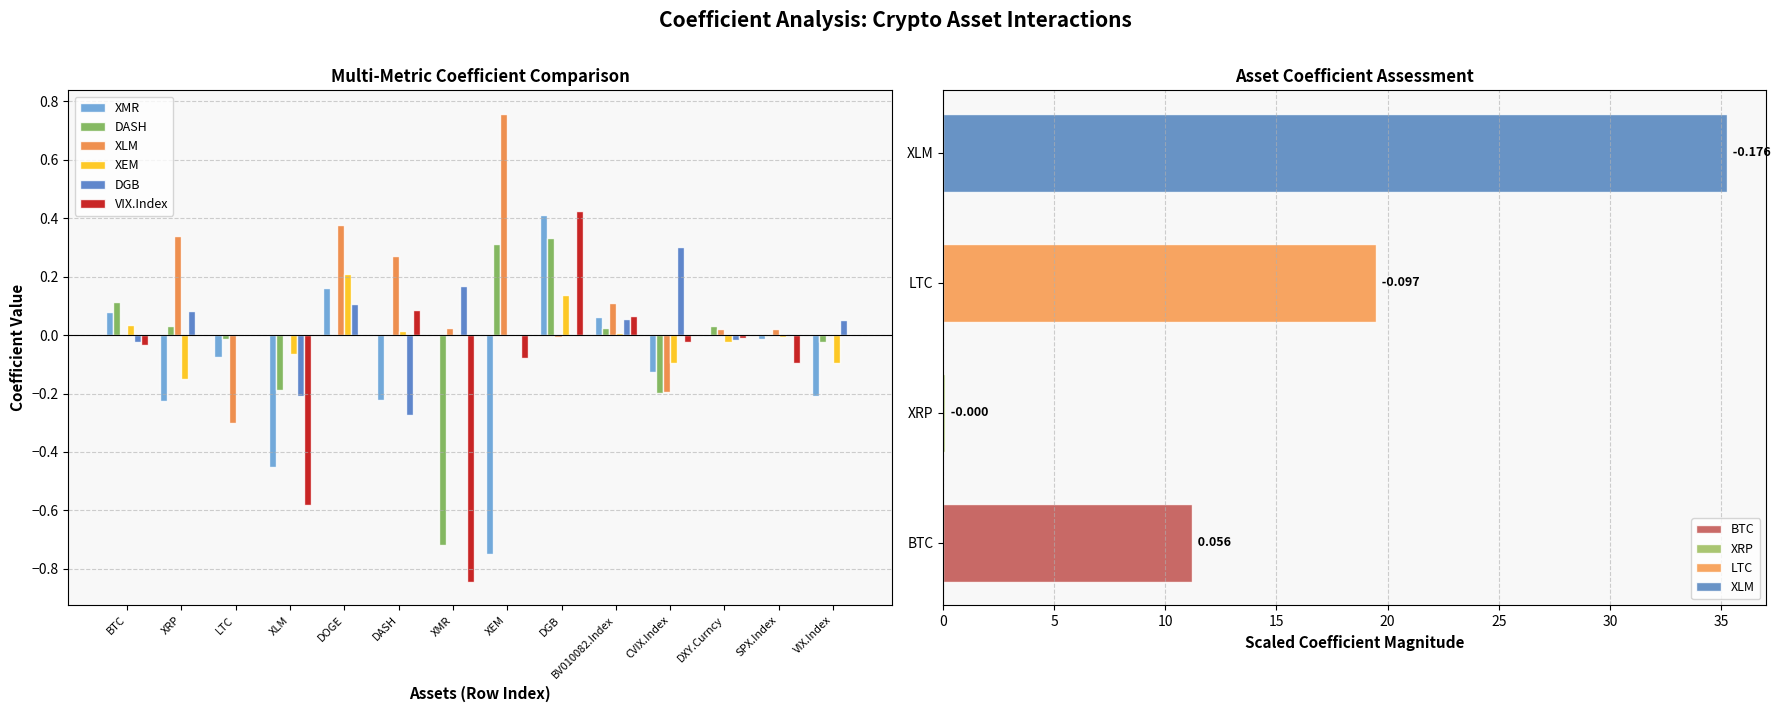

Reading right to left, extract all data points from this chart.

XMR: VIX.Index=-0.2	SPX.Index=-0.0	DXY.Curncy=-0.0	CVIX.Index=-0.1	BV010082.Index=0.1	DGB=0.4	XEM=-0.8	XMR=0.0	DASH=-0.2	DOGE=0.2	XLM=-0.5	LTC=-0.1	XRP=-0.2	BTC=0.1
DASH: VIX.Index=-0.0	SPX.Index=-0.0	DXY.Curncy=0.0	CVIX.Index=-0.2	BV010082.Index=0.0	DGB=0.3	XEM=0.3	XMR=-0.7	DASH=0.0	DOGE=0.0	XLM=-0.2	LTC=-0.0	XRP=0.0	BTC=0.1
XLM: VIX.Index=0.0	SPX.Index=0.0	DXY.Curncy=0.0	CVIX.Index=-0.2	BV010082.Index=0.1	DGB=-0.0	XEM=0.8	XMR=0.0	DASH=0.3	DOGE=0.4	XLM=0.0	LTC=-0.3	XRP=0.3	BTC=0.0
XEM: VIX.Index=-0.1	SPX.Index=-0.0	DXY.Curncy=-0.0	CVIX.Index=-0.1	BV010082.Index=0.0	DGB=0.1	XEM=0.0	XMR=0.0	DASH=0.0	DOGE=0.2	XLM=-0.1	LTC=0.0	XRP=-0.1	BTC=0.0
DGB: VIX.Index=0.1	SPX.Index=0.0	DXY.Curncy=-0.0	CVIX.Index=0.3	BV010082.Index=0.1	DGB=0.0	XEM=0.0	XMR=0.2	DASH=-0.3	DOGE=0.1	XLM=-0.2	LTC=0.0	XRP=0.1	BTC=-0.0
VIX.Index: VIX.Index=0.0	SPX.Index=-0.1	DXY.Curncy=-0.0	CVIX.Index=-0.0	BV010082.Index=0.1	DGB=0.4	XEM=-0.1	XMR=-0.8	DASH=0.1	DOGE=0.0	XLM=-0.6	LTC=0.0	XRP=0.0	BTC=-0.0